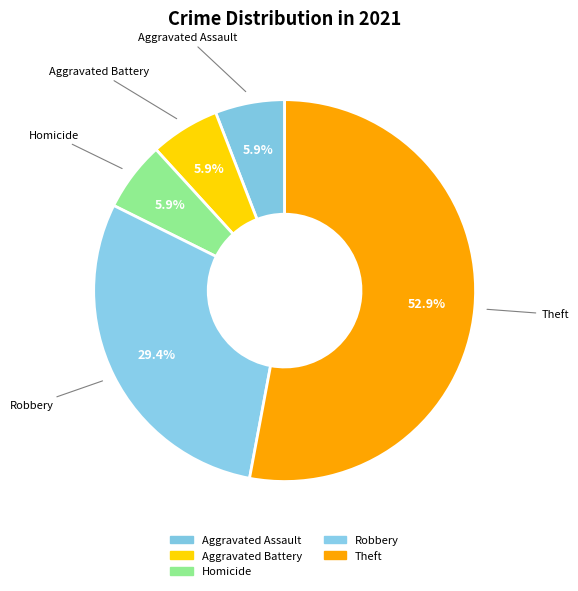

How many segments does this pie chart have?

5